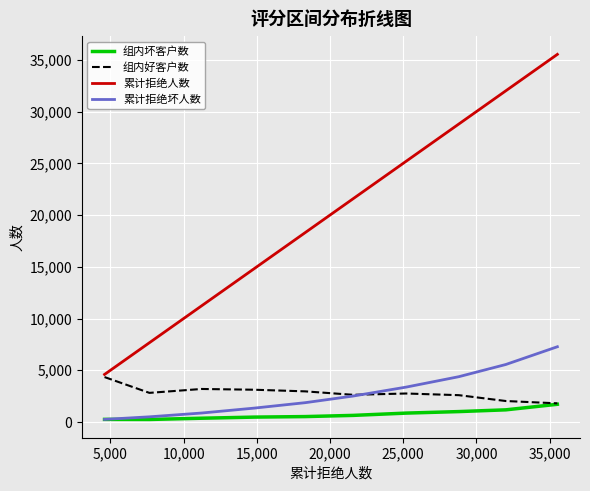

Which series has the largest total across all categories?

累计拒绝人数